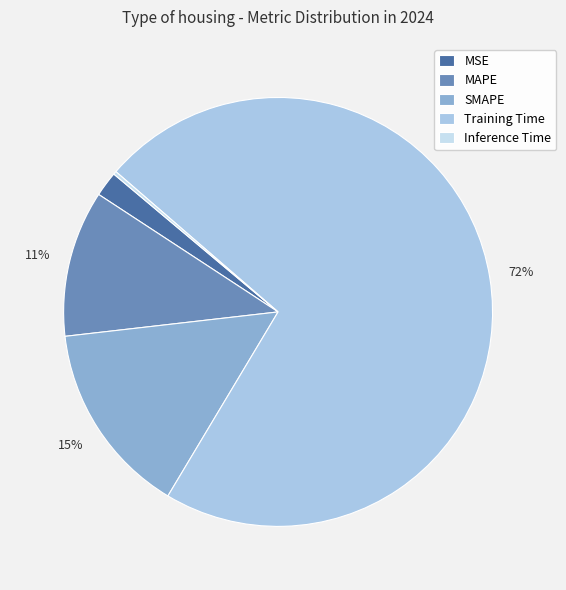

Is there any slice that represents more than half of the pie?

Yes